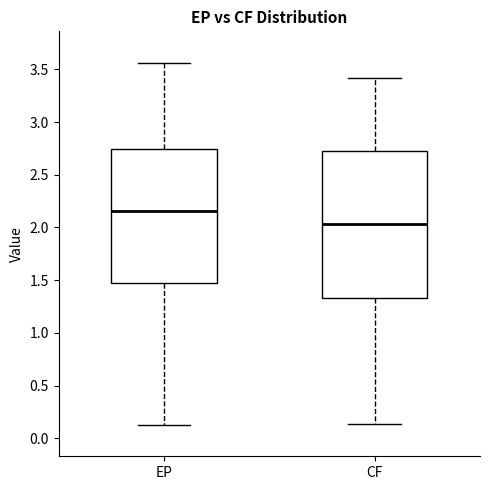

Where does the lower whisker of the box for CF end on the y-axis? The values are not printed on the chart, so give them approximately, as read against the axis.

0.15